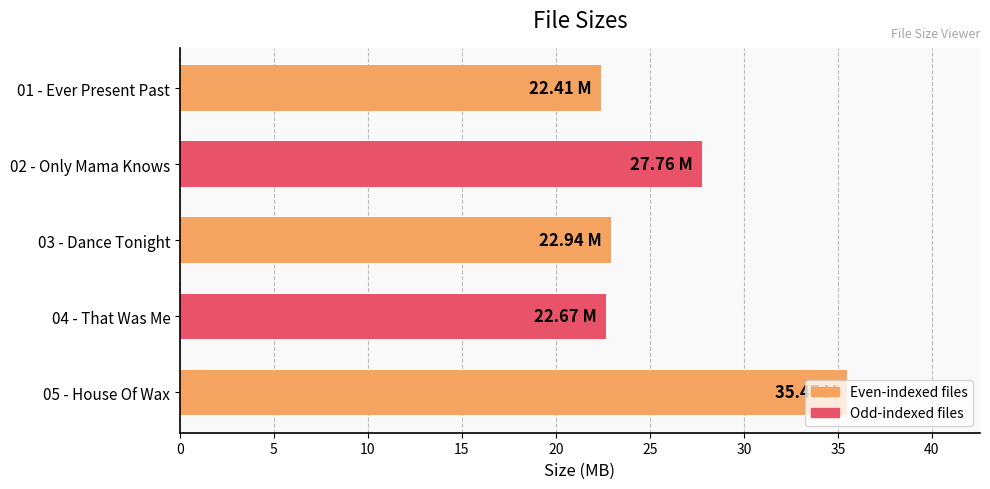

How many bars are there in total?

5